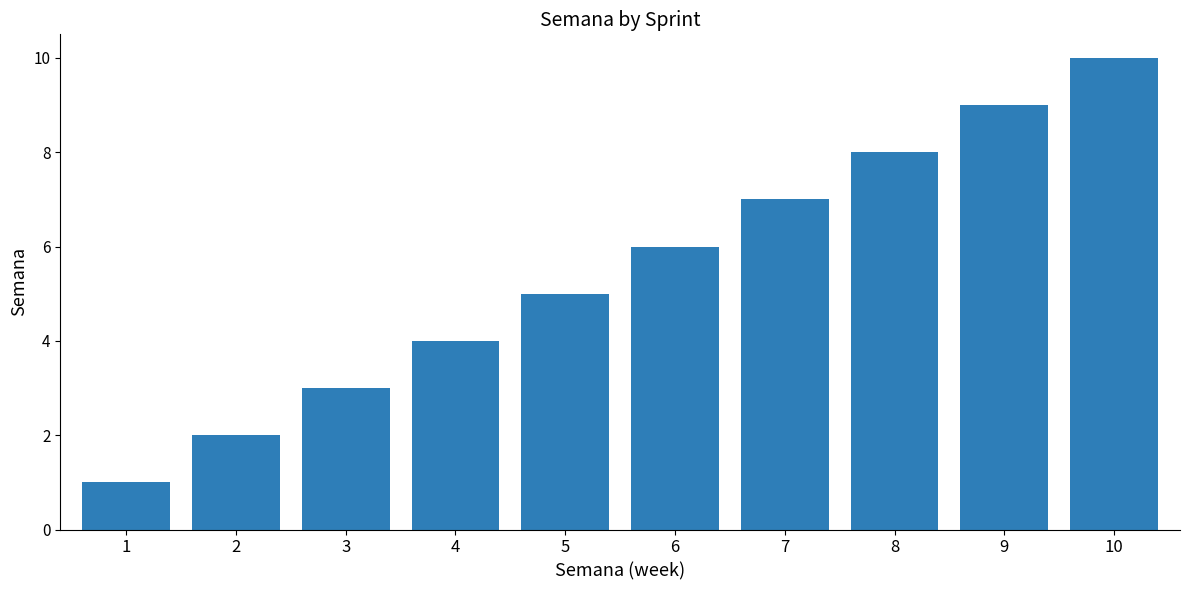

What is the difference between the second highest and second lowest values?

7